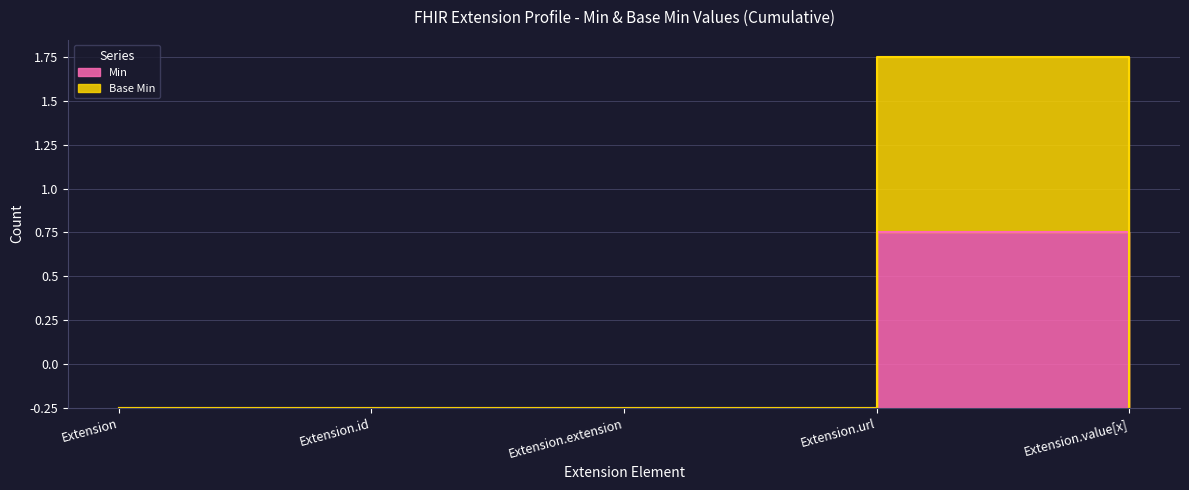

Does the chart have visible grid lines?

Yes